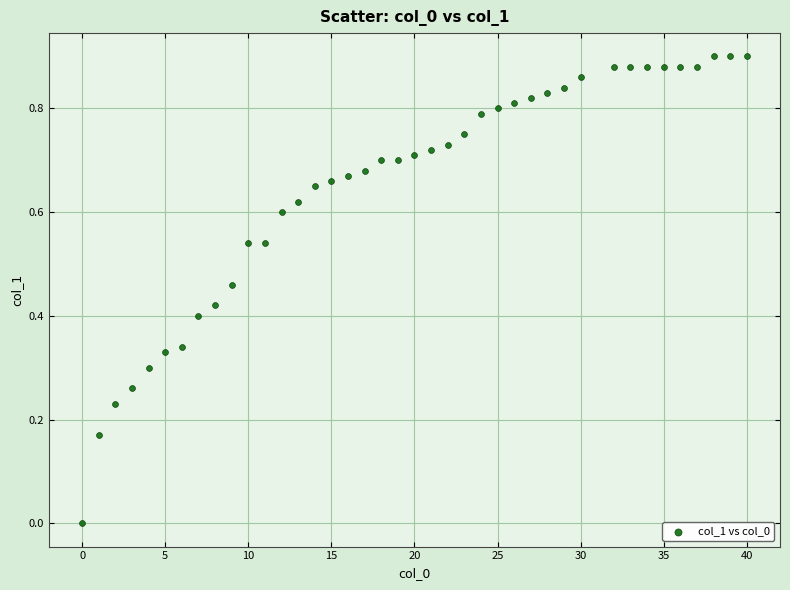

What is the range of X values (max minus min)?

40.0